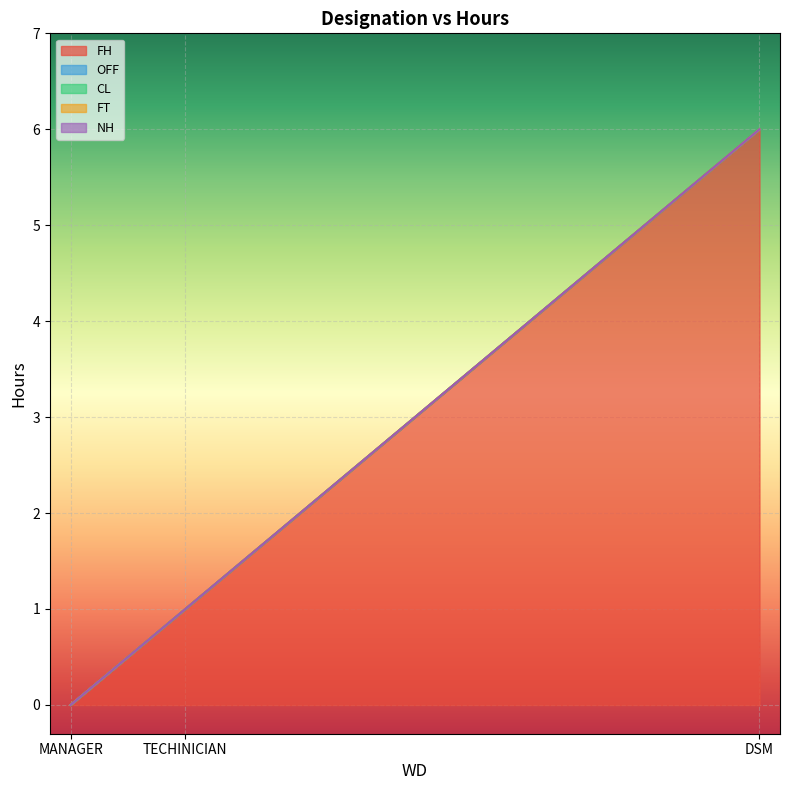

What is the label of the 1st point from the left?

MANAGER